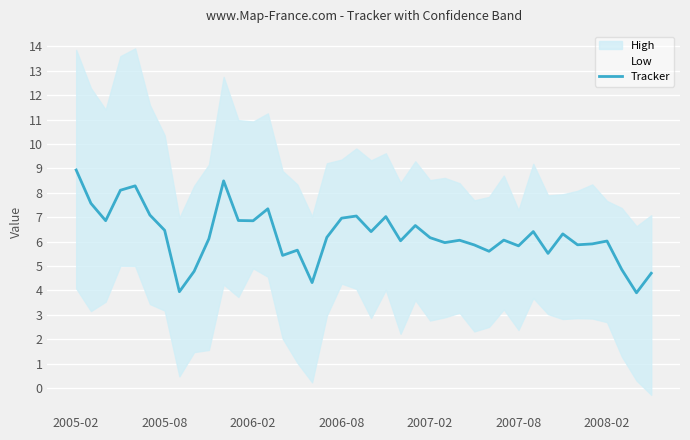

How many interior local valleys (lower than both neighbors) does the data have?

13